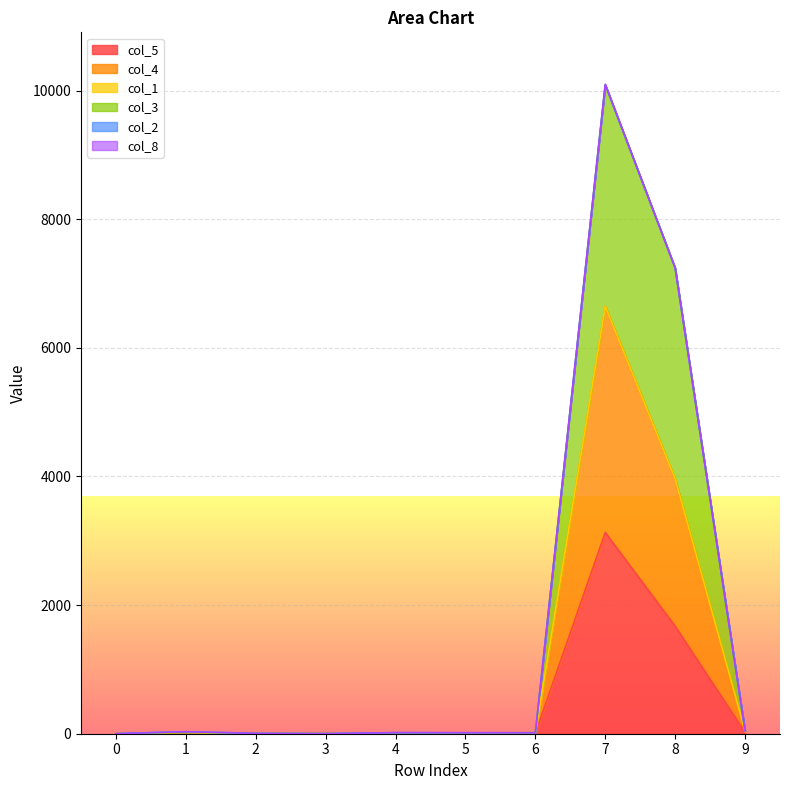

How many lines are shown in the chart?

6